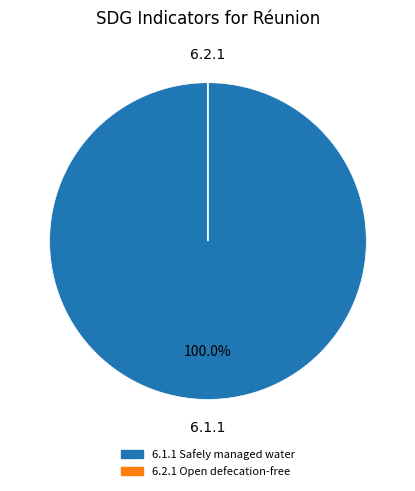

Which category has the biggest portion of the pie?

6.1.1 Safely managed water